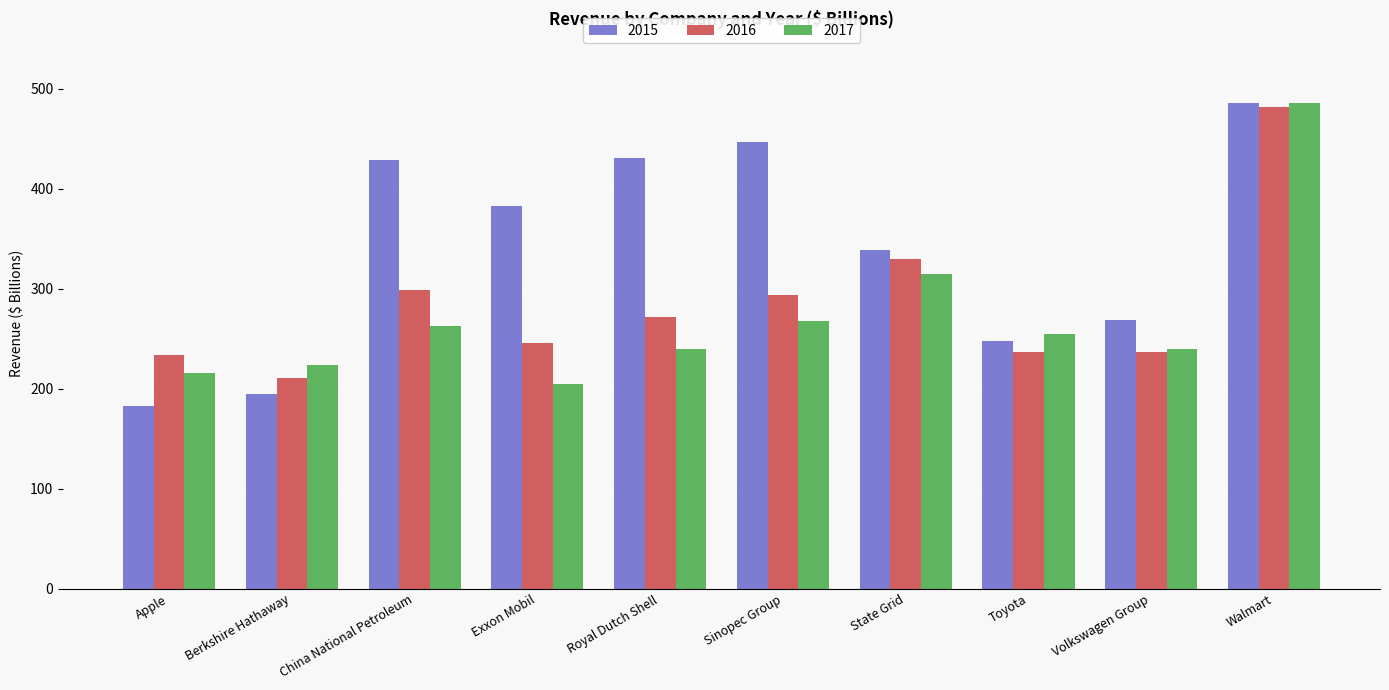

How many bars are there in total?

30